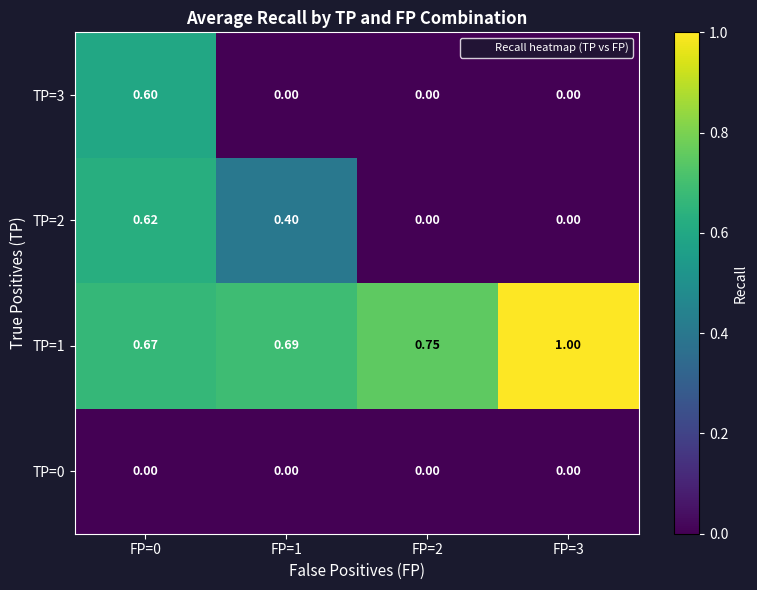

How many positive values does the TP=3 series have?

1